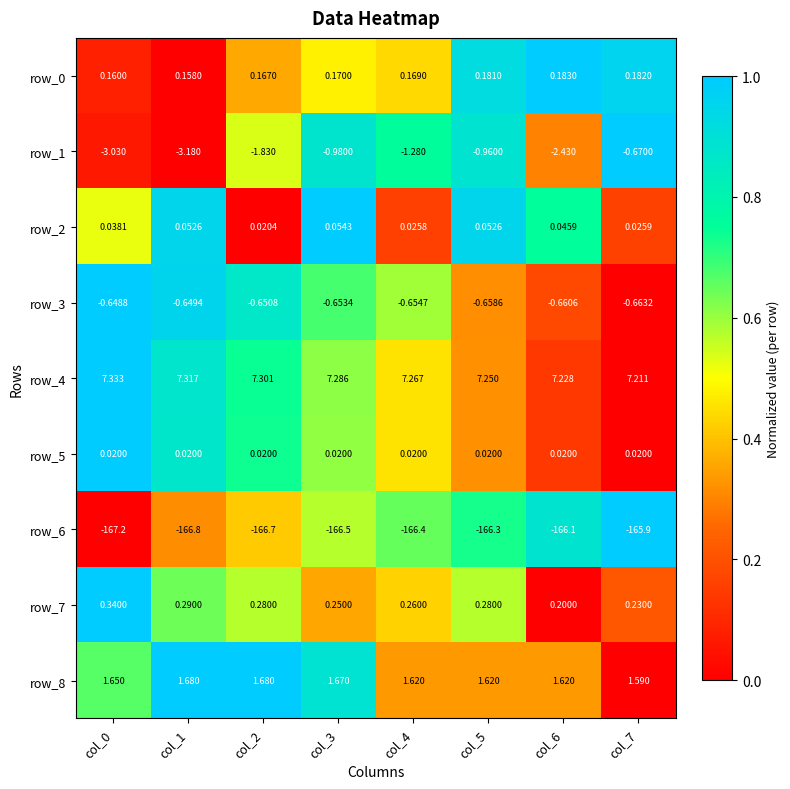

Count the number of data series in this chart.

9